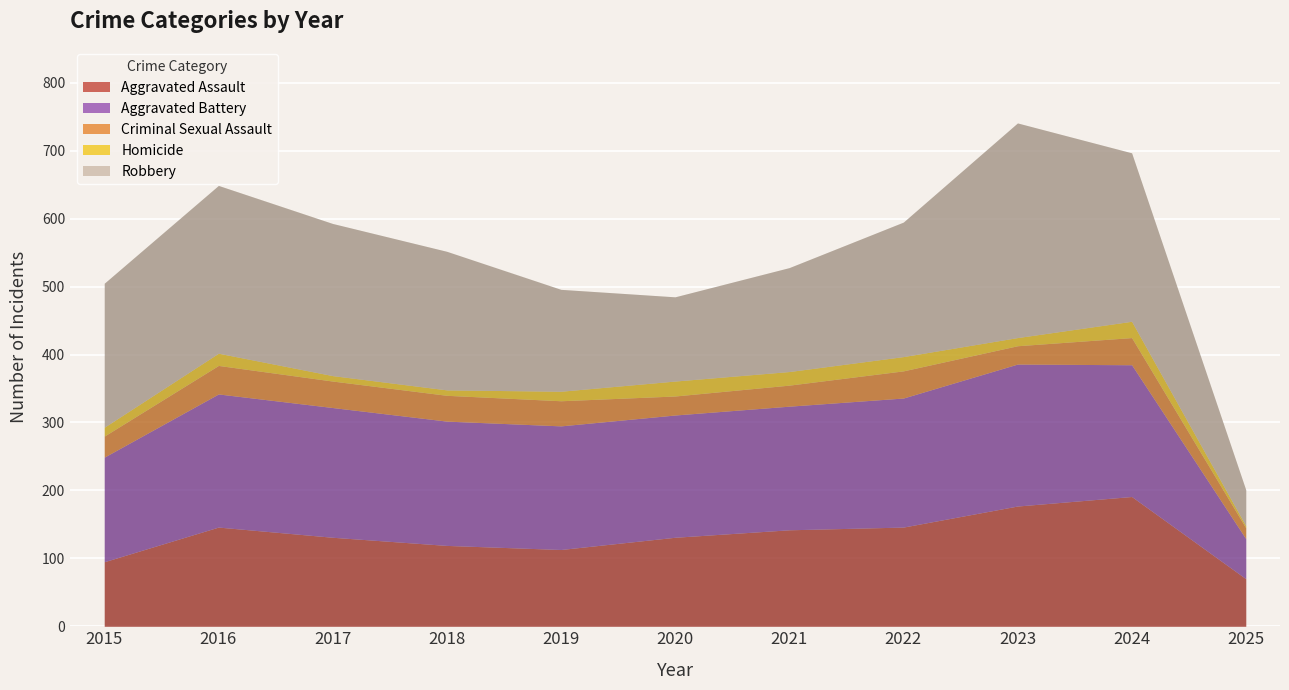

Reading left to right, what are all the values shown in this chart?

Aggravated Assault: 2015=95	2016=146	2017=131	2018=119	2019=113	2020=131	2021=142	2022=146	2023=177	2024=191	2025=70
Aggravated Battery: 2015=154	2016=196	2017=191	2018=183	2019=182	2020=180	2021=182	2022=190	2023=209	2024=194	2025=59
Criminal Sexual Assault: 2015=31	2016=42	2017=39	2018=38	2019=37	2020=28	2021=31	2022=40	2023=27	2024=40	2025=16
Homicide: 2015=13	2016=18	2017=8	2018=8	2019=14	2020=22	2021=20	2022=21	2023=12	2024=24	2025=3
Robbery: 2015=212	2016=247	2017=224	2018=204	2019=150	2020=124	2021=153	2022=198	2023=316	2024=248	2025=53